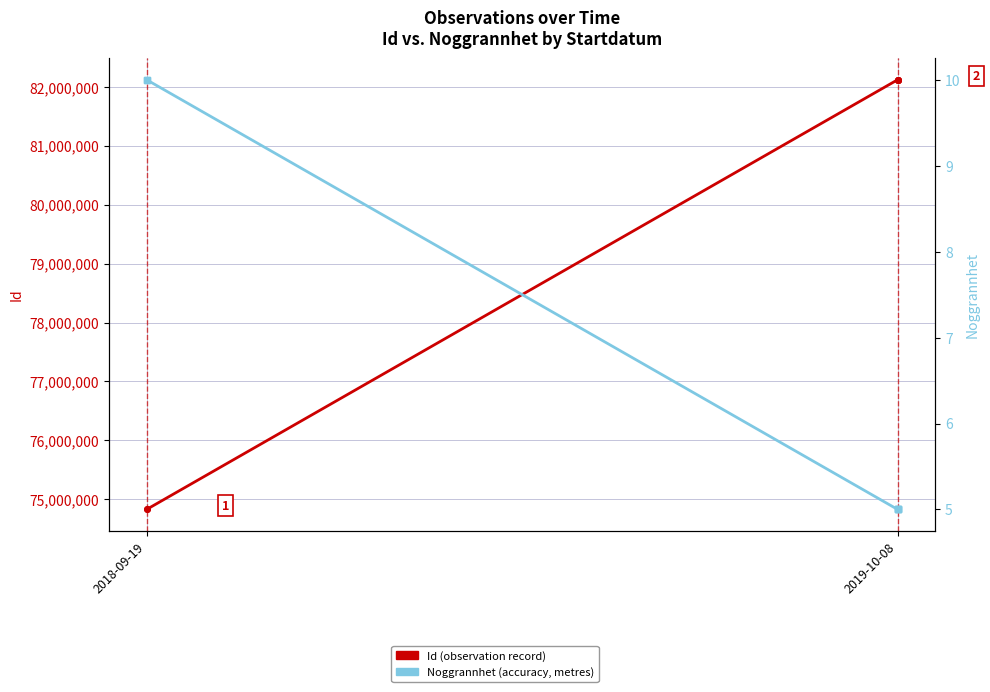

What are all the series names shown in the legend?

Id, Noggrannhet